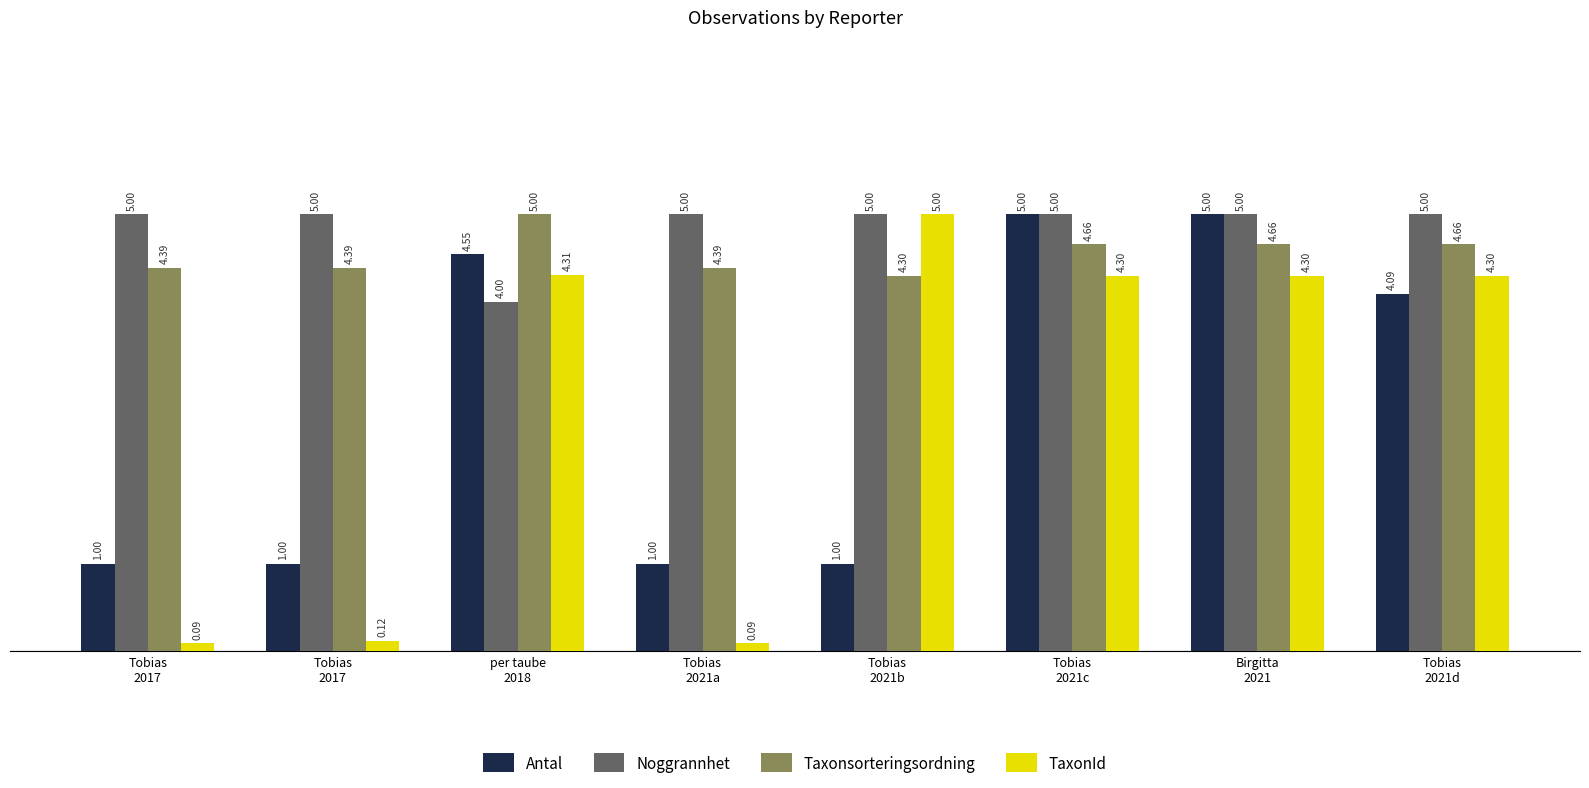

How many values in the TaxonId series are below 4?

3